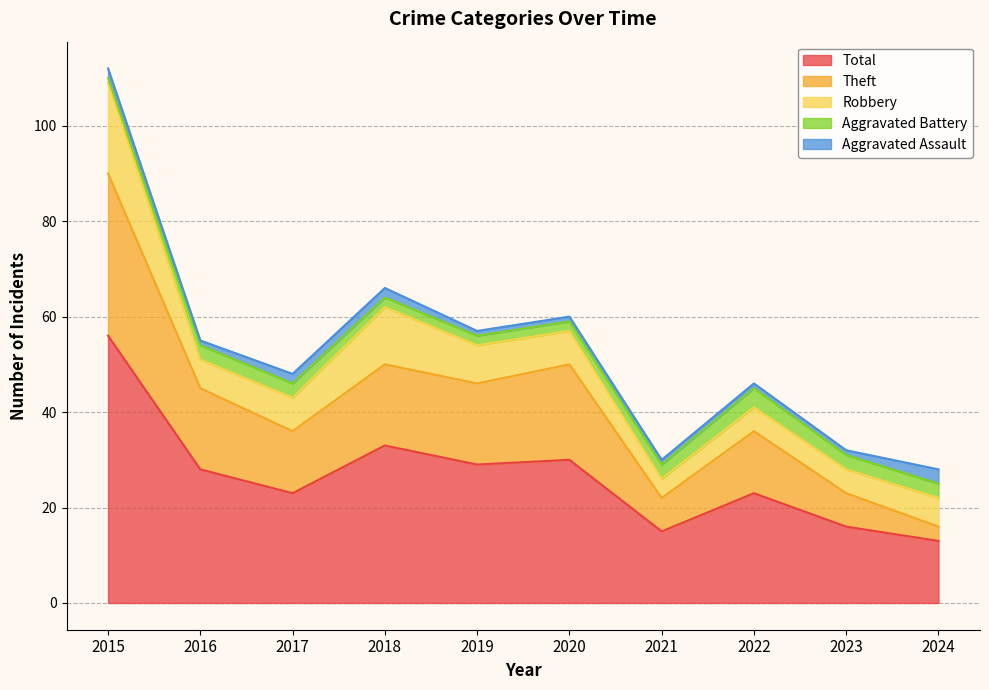

The value of Robbery at 2017 is 12. True or false?

False